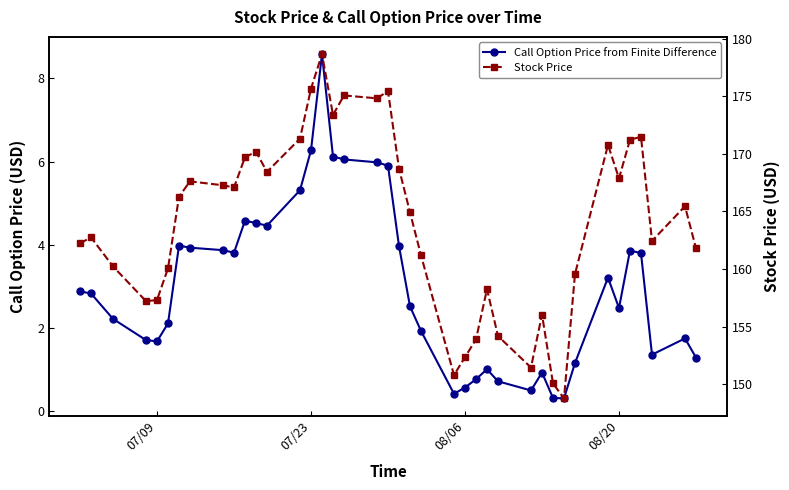

What is the minimum value shown in the chart?

0.3